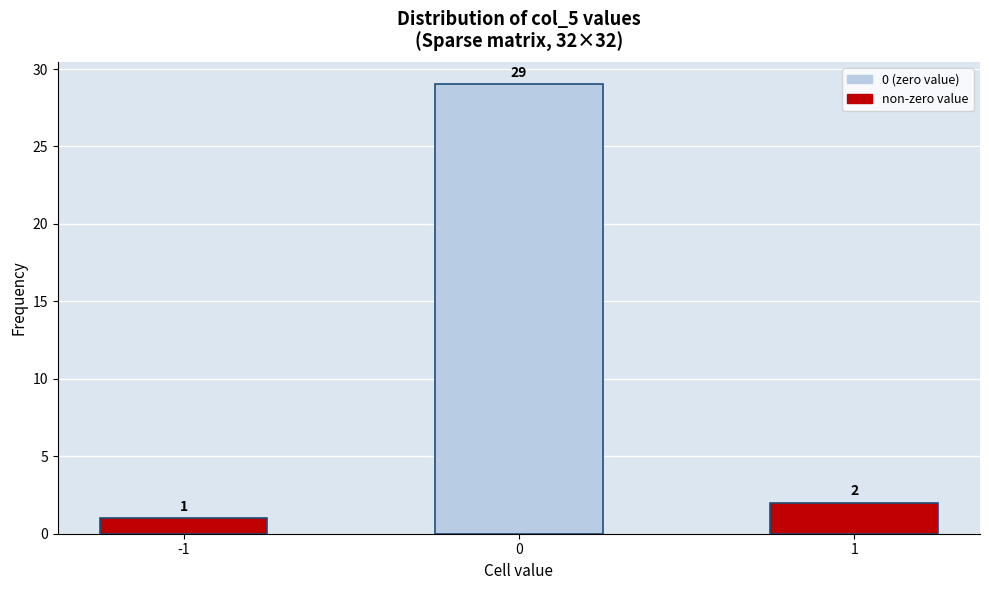

Reading right to left, list all the values displayed in this chart.

1=2	0=29	-1=1